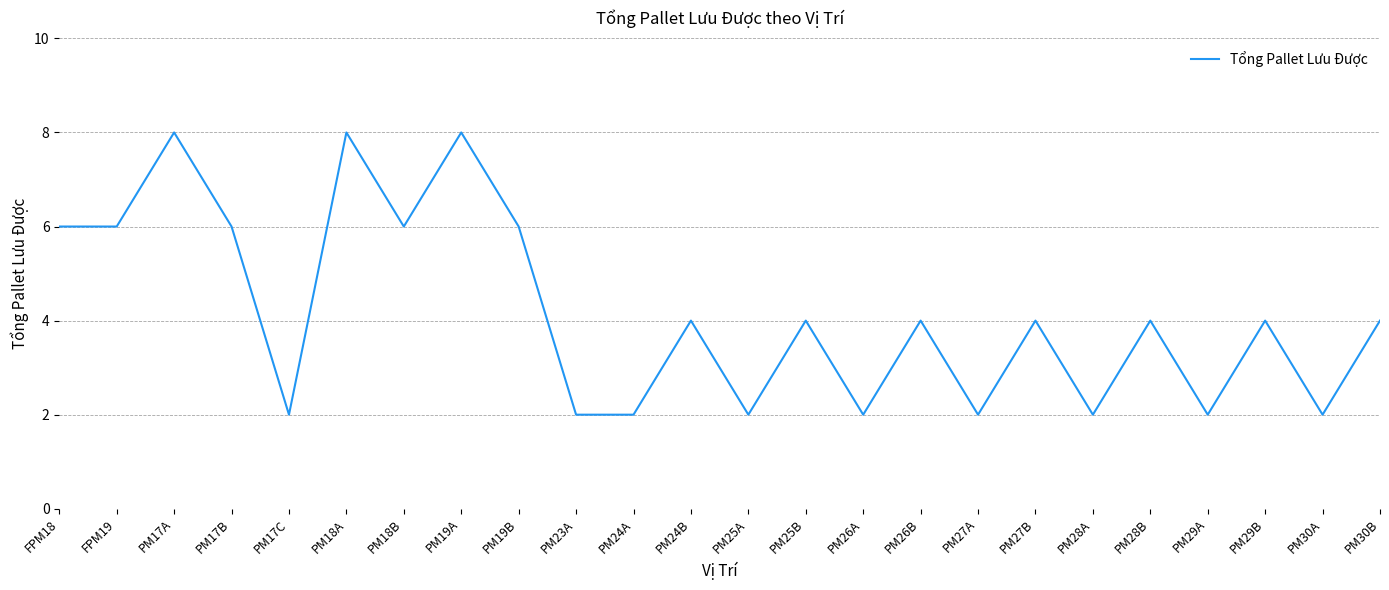

What position from the right is PM30B?

1